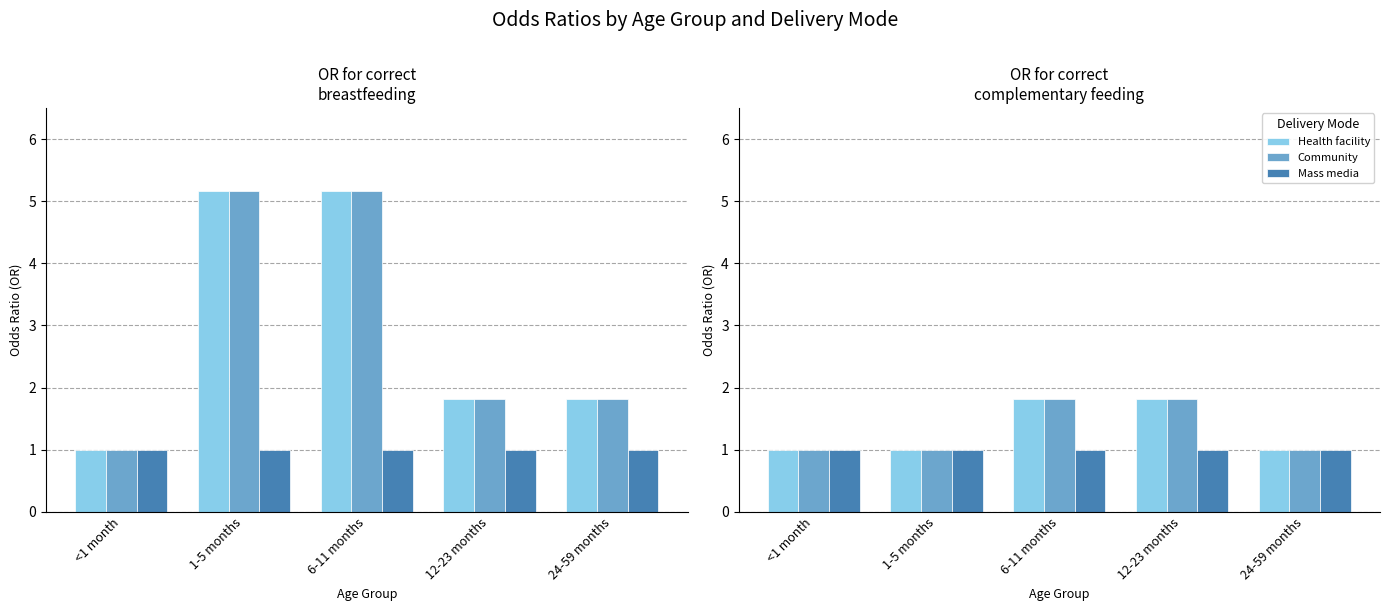

At how many categories does at least one series exceed 1?

2